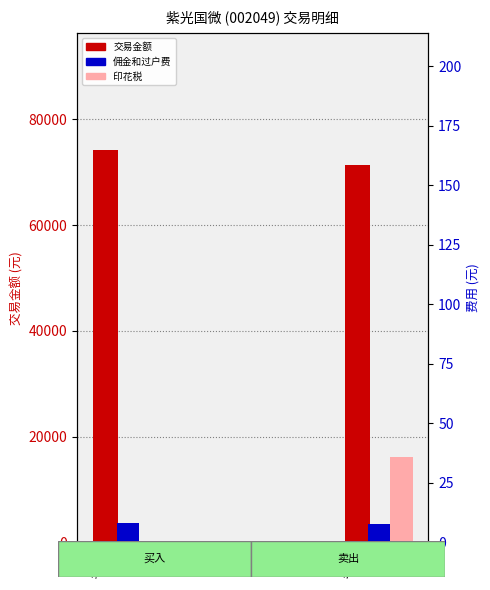

What is the sum of all 佣金和过户费 values?

16.0